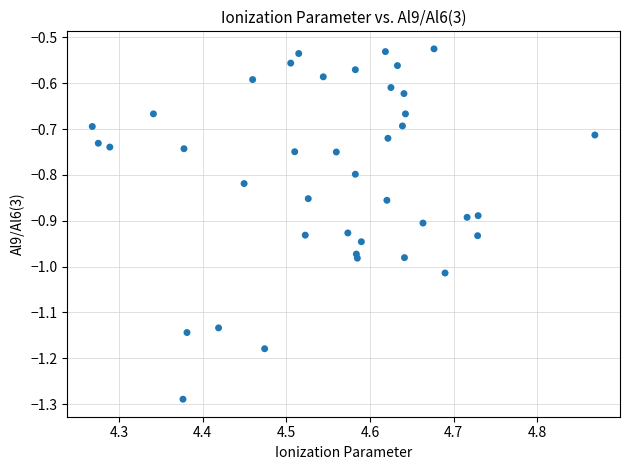

What is the range of Y values (max minus min)?

0.8